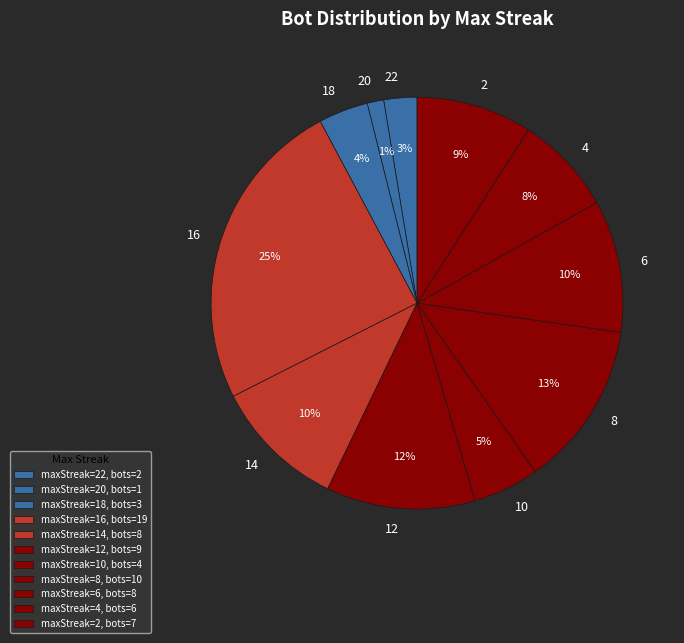

To the nearest percent, what is the average slice percentage?

9%